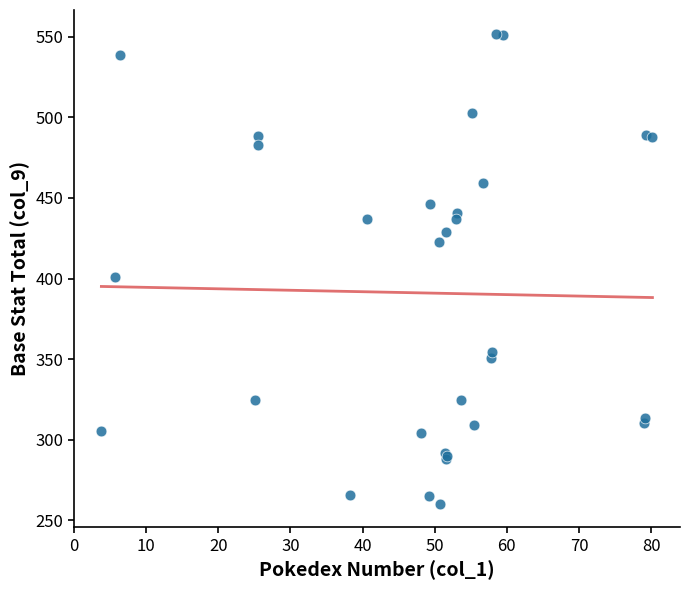

What Y value in the scatter plot is closest to 406?

400.7